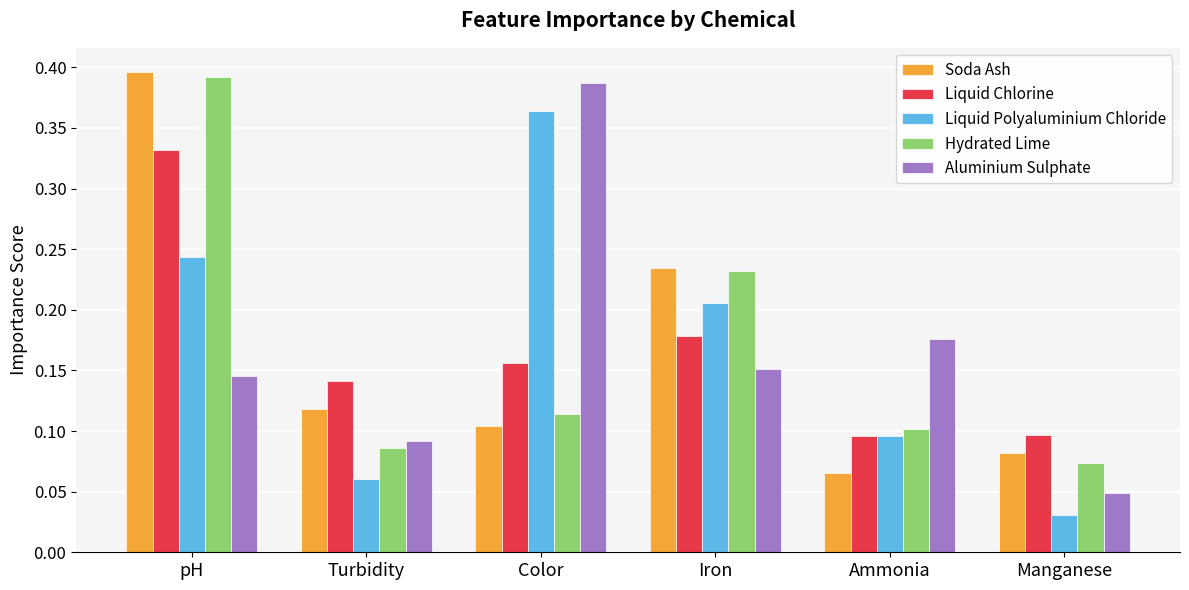

Where is Soda Ash nearest to the value 0?

Ammonia